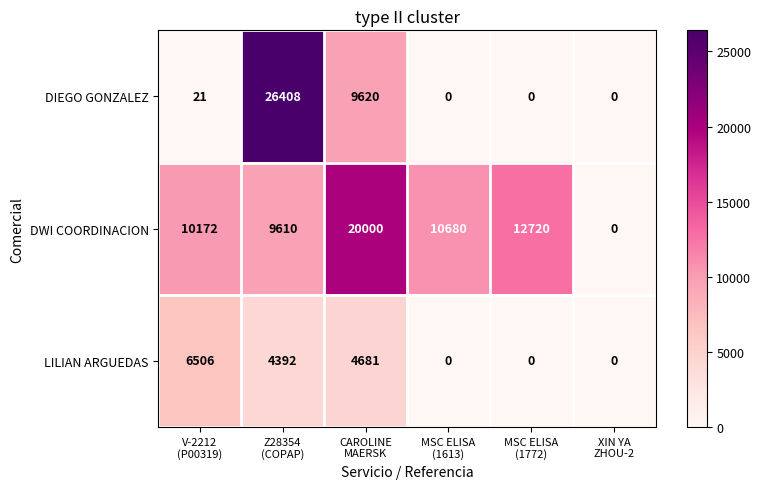

How many series are shown in this chart?

3